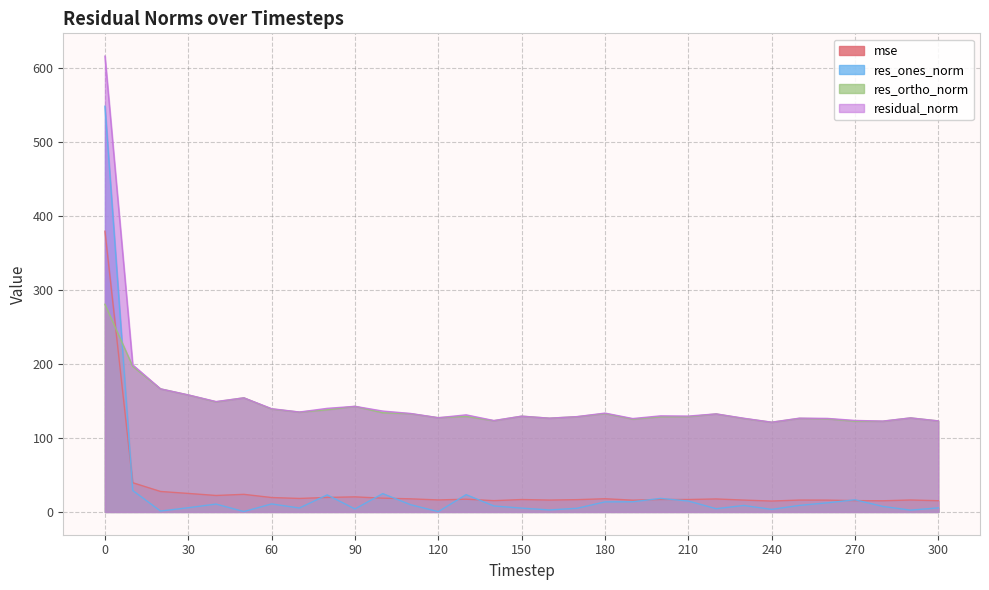

Which category has the lowest value in the res_ones_norm series?

120